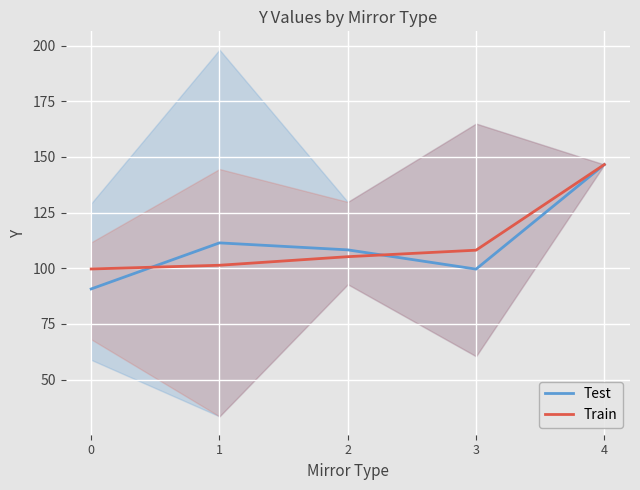

What is the sum of the Train values at 2 and 1?

206.6